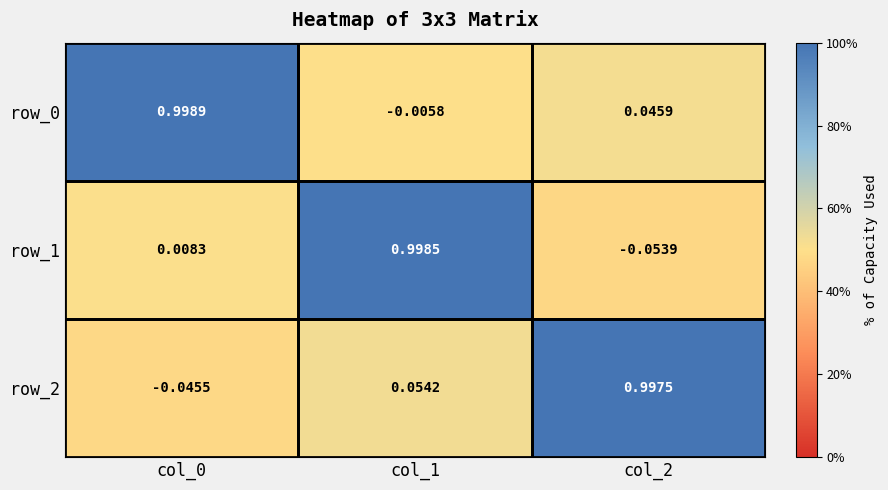

What is the smallest value displayed?

-0.1